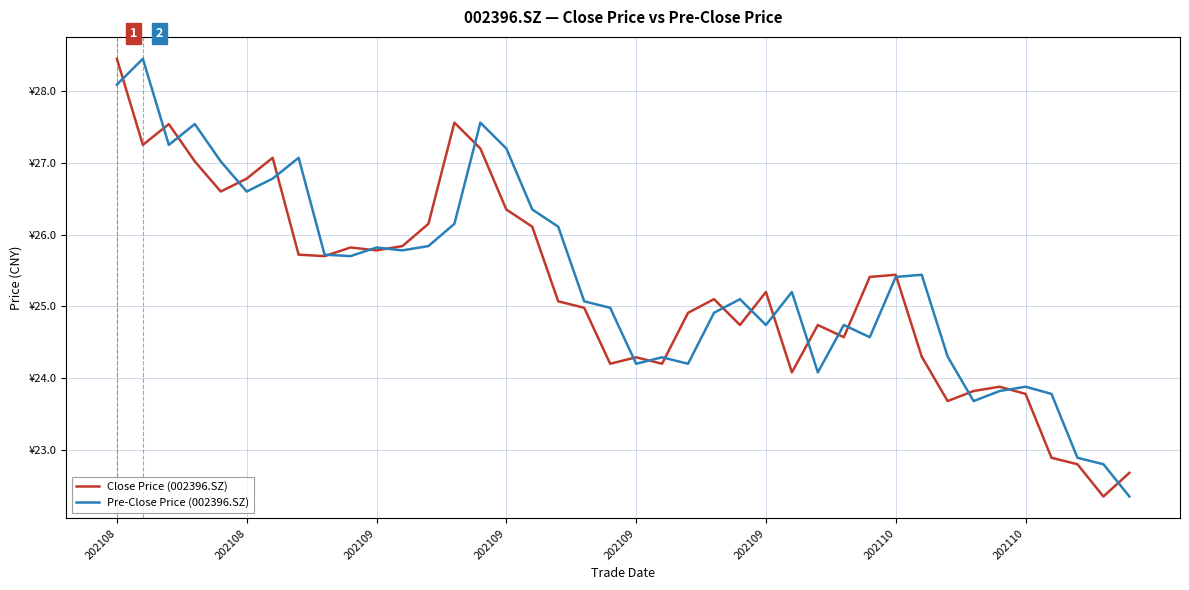

What are all the series names shown in the legend?

Close Price (002396.SZ), Pre-Close Price (002396.SZ)